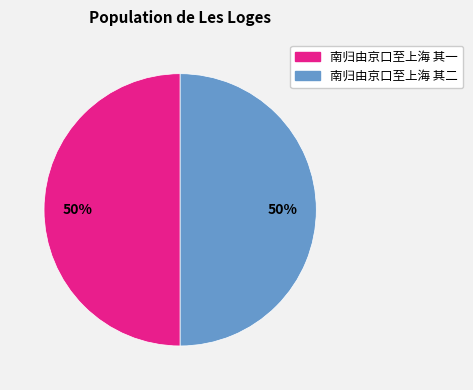

Approximately how many times larger is the value at 南归由京口至上海 其二 compared to 南归由京口至上海 其一?

1.0